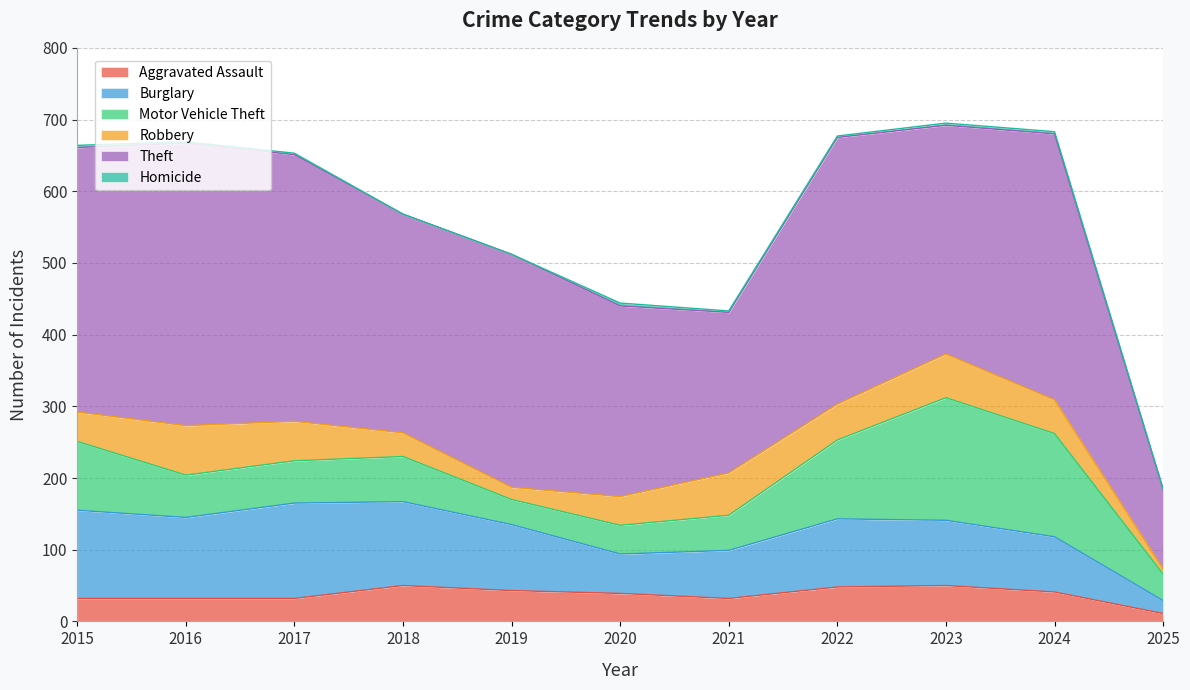

What is the sum of the Theft values at 2021 and 2024?

595